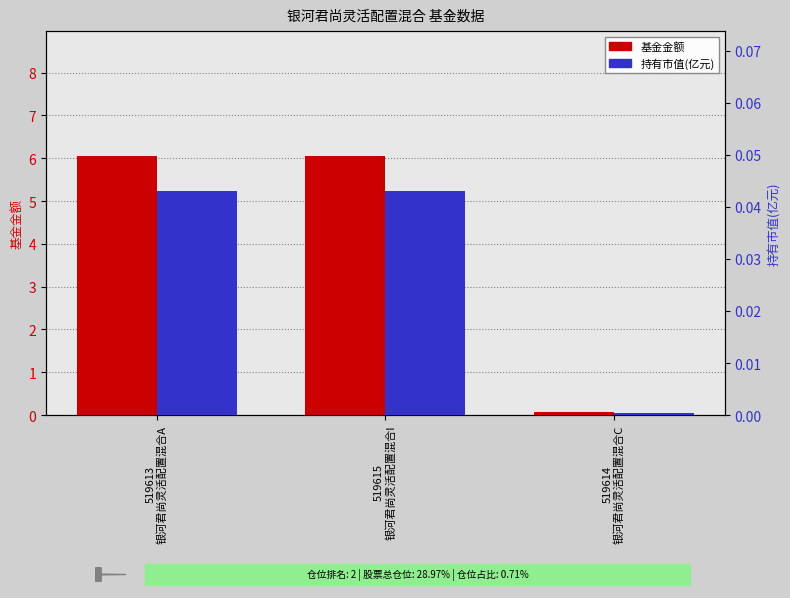

What is the value of the 基金金额 bar at the 2nd from the left?

6.0